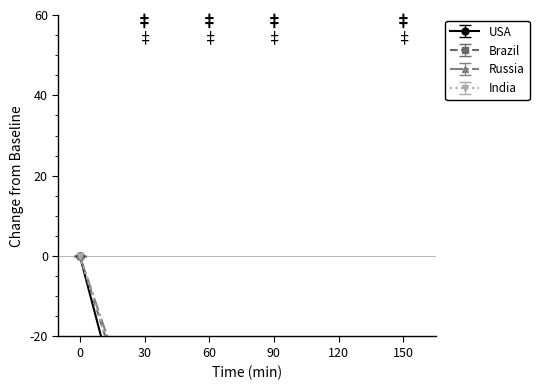

Does the chart have visible grid lines?

No